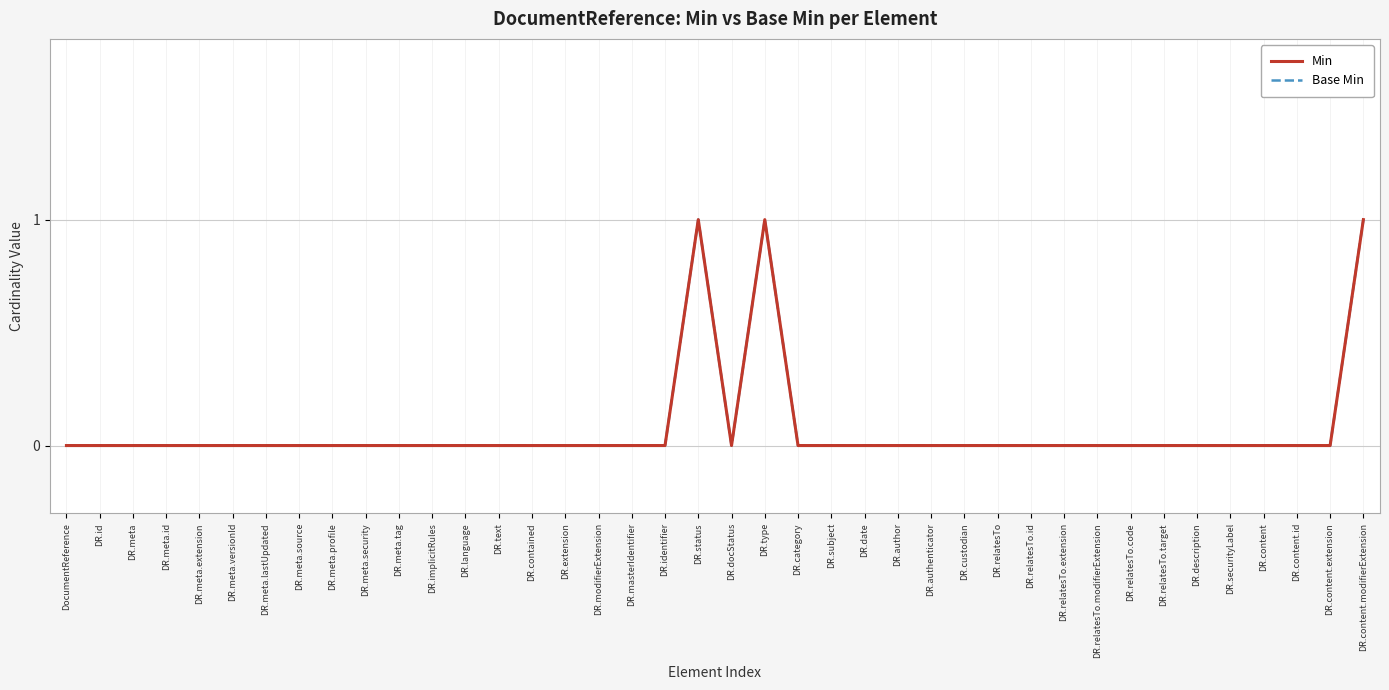

Does the chart have visible grid lines?

Yes